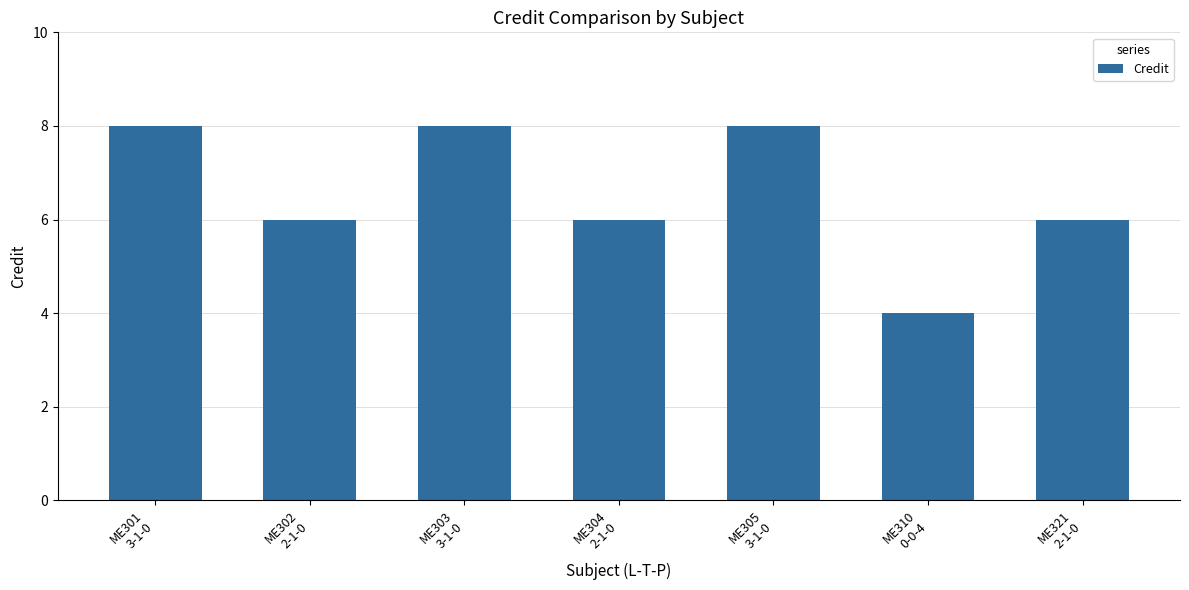

What value does the data have at ME302
2-1-0?

6